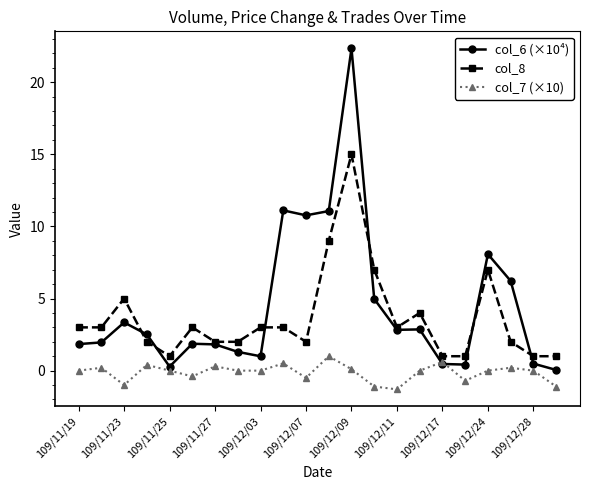

What is the value of the col_8 point at the 4th from the left?

2.0